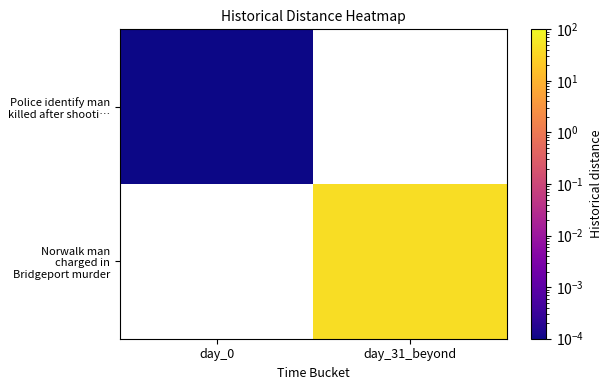

List the series in order of their overall mean, lowest first.

Police identify man killed after shooti…, Norwalk man charged in Bridgeport murder